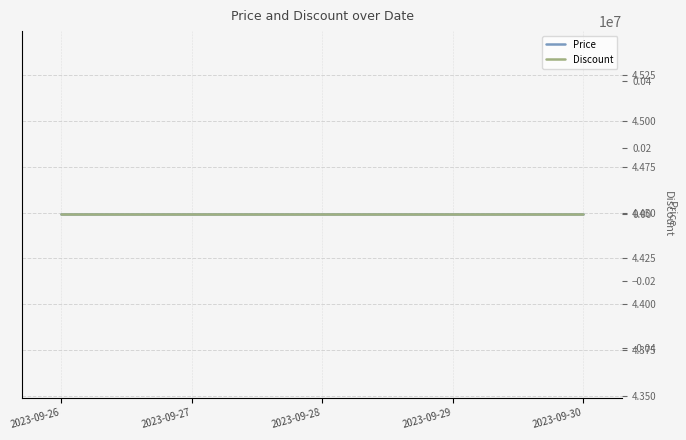

At how many categories does at least one series exceed 7879026?

5